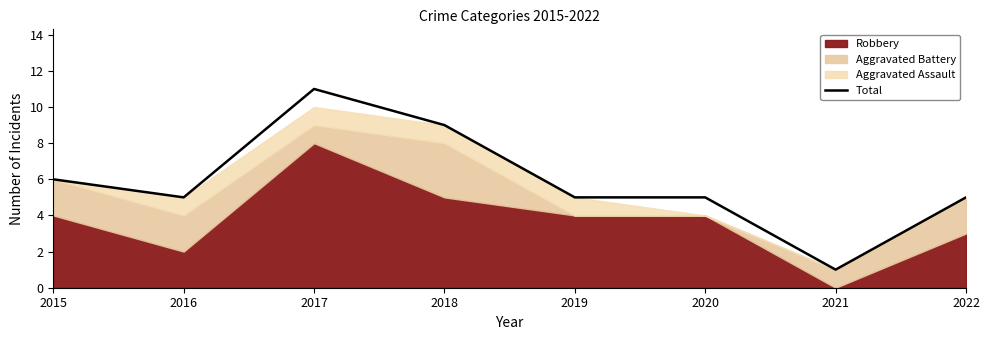

How many lines are shown in the chart?

1